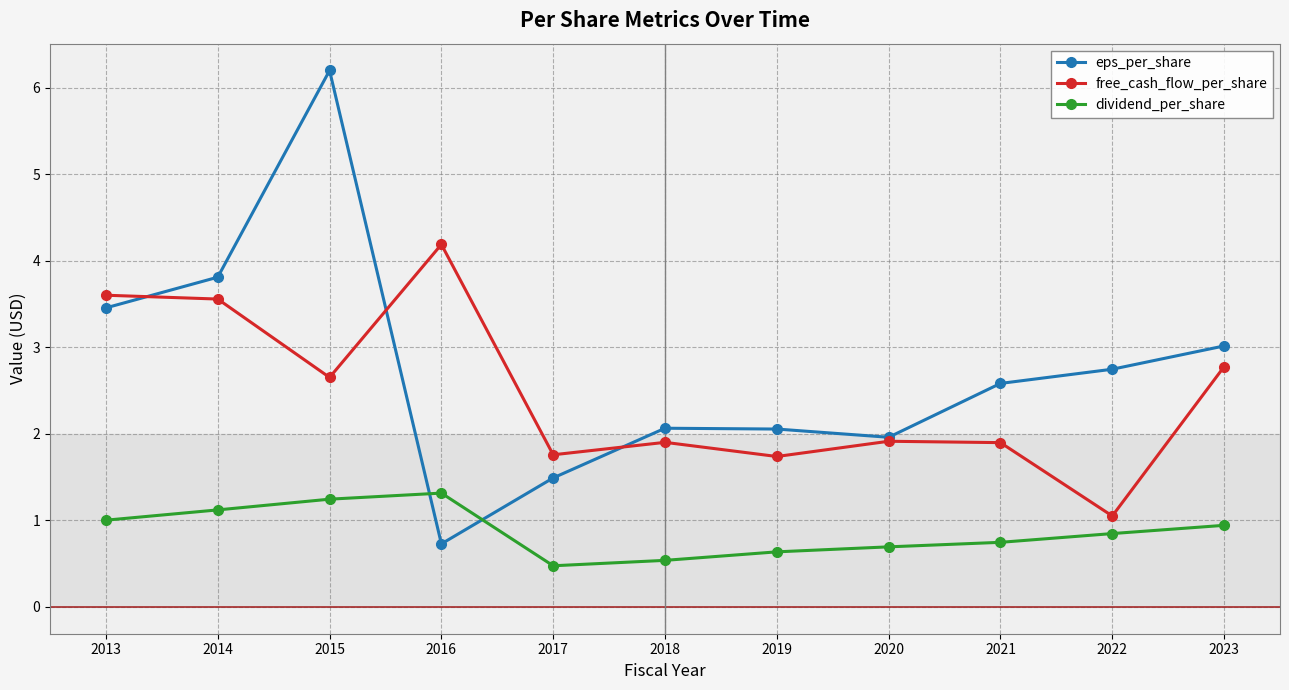

What are all the series names shown in the legend?

eps_per_share, free_cash_flow_per_share, dividend_per_share